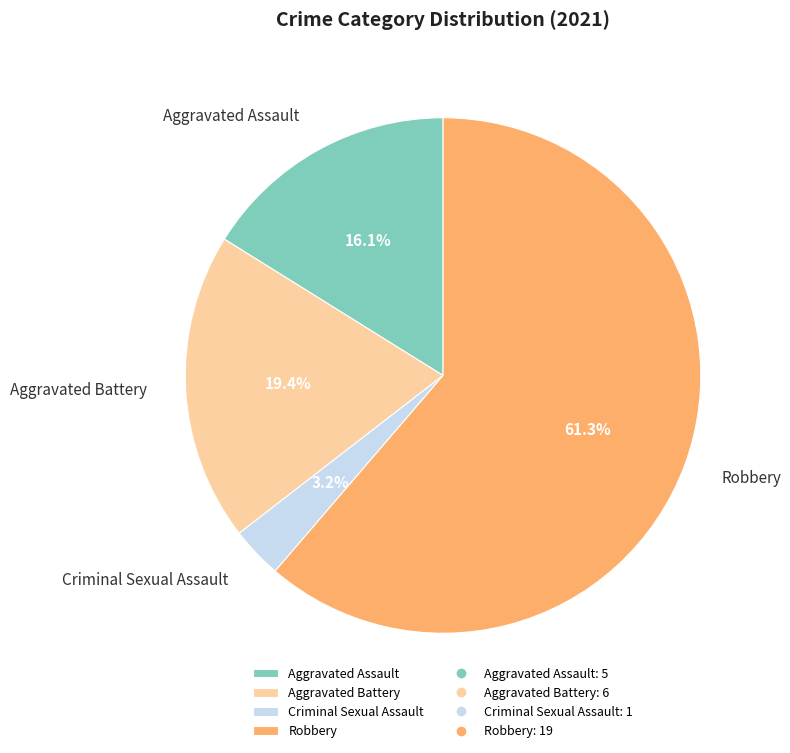

What percentage is the Robbery slice, to the nearest percent?

61%